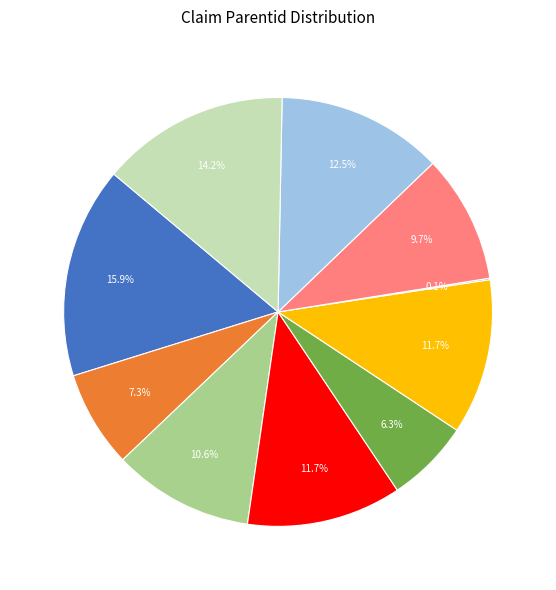

Is there a majority slice in this chart?

No